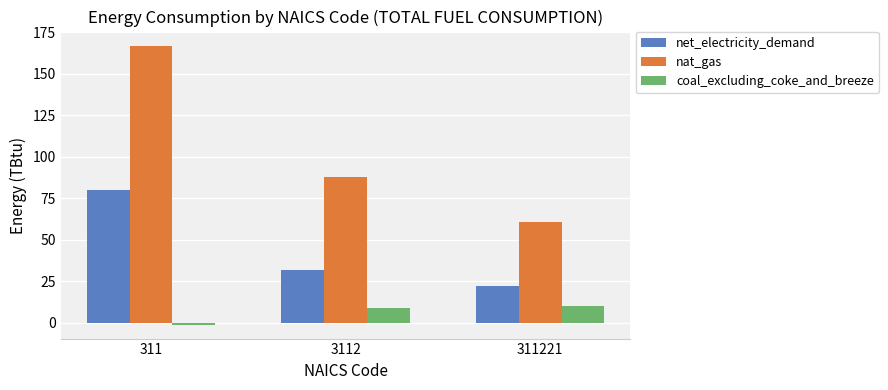

What is the value of the coal_excluding_coke_and_breeze bar at the 1st from the left?

-1